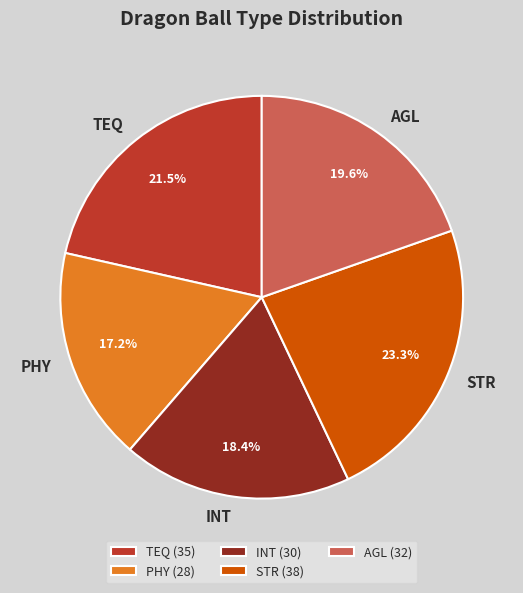

Is there any slice that represents more than half of the pie?

No